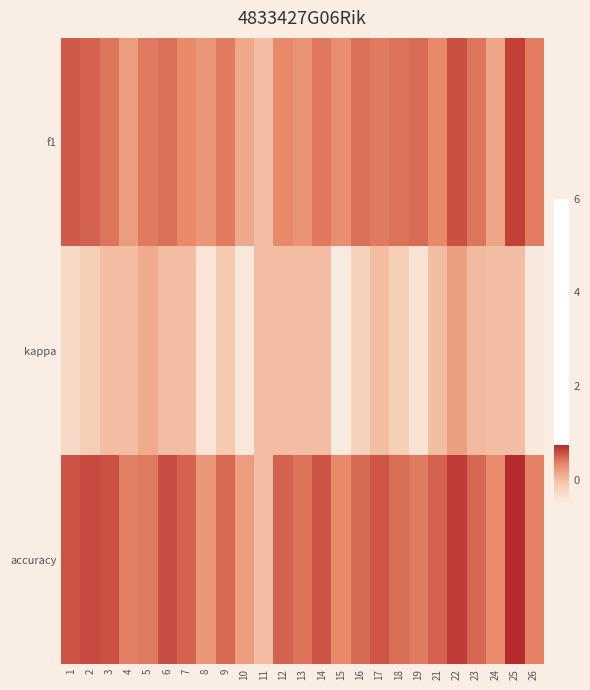

List the series in order of their overall mean, lowest first.

kappa, f1, accuracy